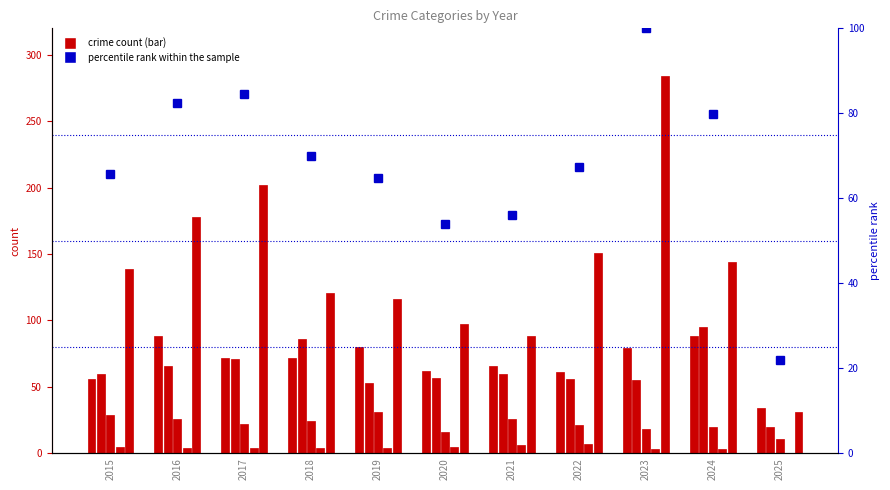

What is the value of the percentile rank within the sample bar at the 6th from the left?

54.0